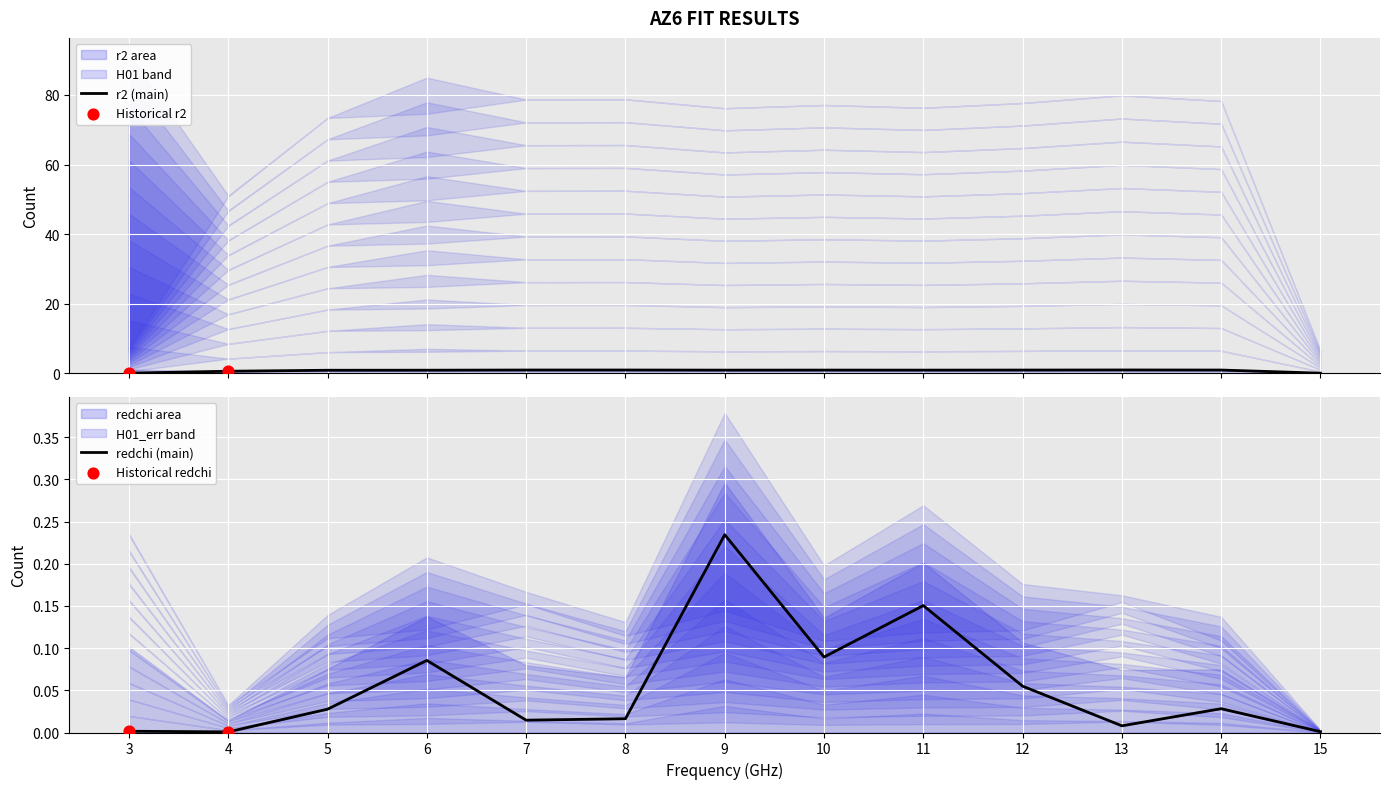

Which series has the widest spread of Y values?

r2